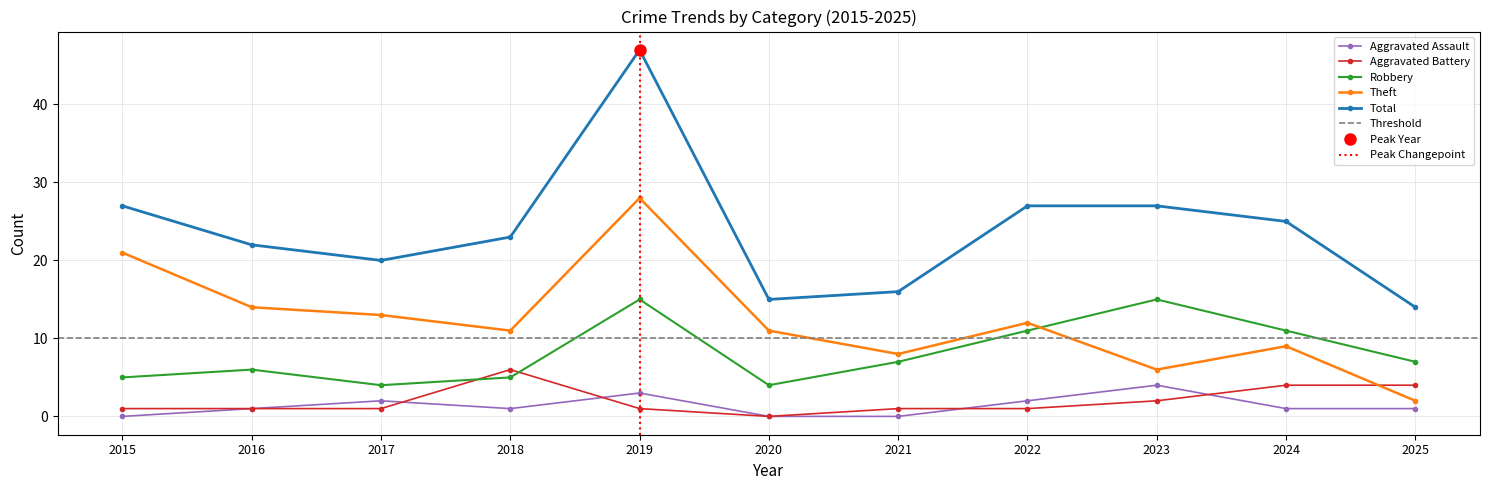

Reading left to right, transcribe all the data shown in this chart.

Aggravated Assault: 2015=0	2016=1	2017=2	2018=1	2019=3	2020=0	2021=0	2022=2	2023=4	2024=1	2025=1
Aggravated Battery: 2015=1	2016=1	2017=1	2018=6	2019=1	2020=0	2021=1	2022=1	2023=2	2024=4	2025=4
Robbery: 2015=5	2016=6	2017=4	2018=5	2019=15	2020=4	2021=7	2022=11	2023=15	2024=11	2025=7
Theft: 2015=21	2016=14	2017=13	2018=11	2019=28	2020=11	2021=8	2022=12	2023=6	2024=9	2025=2
Total: 2015=27	2016=22	2017=20	2018=23	2019=47	2020=15	2021=16	2022=27	2023=27	2024=25	2025=14